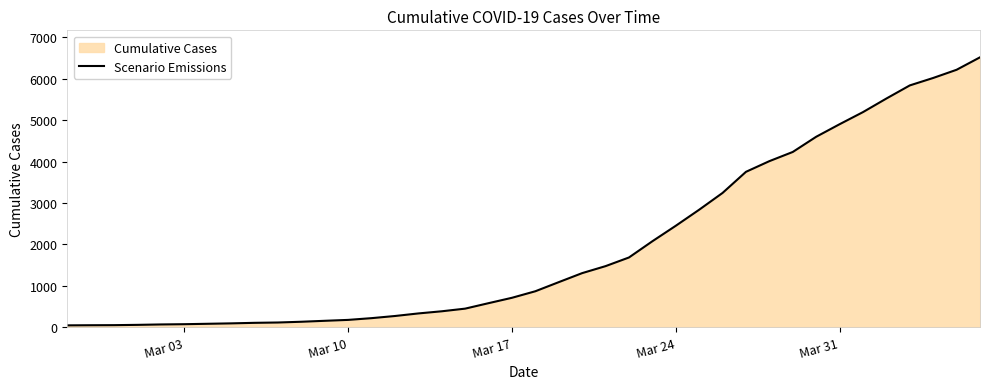

What is the difference between the maximum and minimum values?

6477